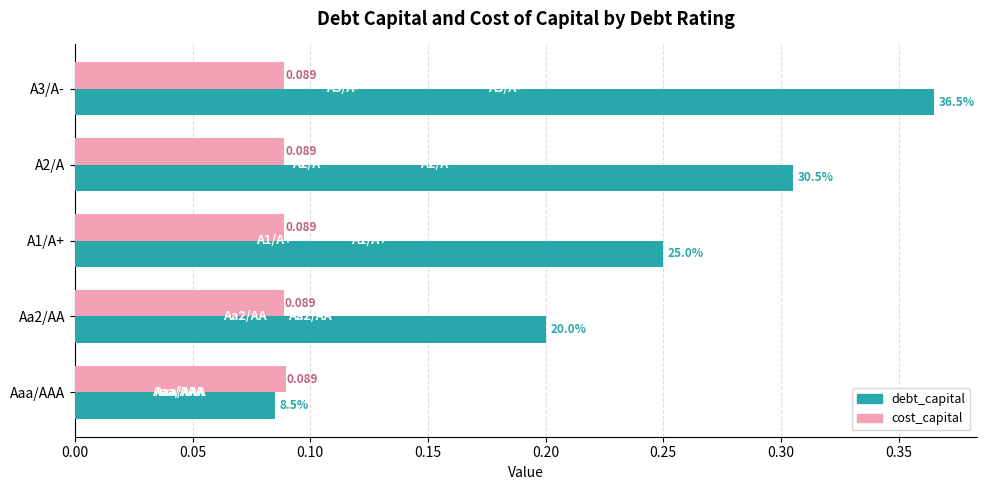

Is the value of cost_capital at A3/A- greater than the value of debt_capital at Aaa/AAA?

Yes